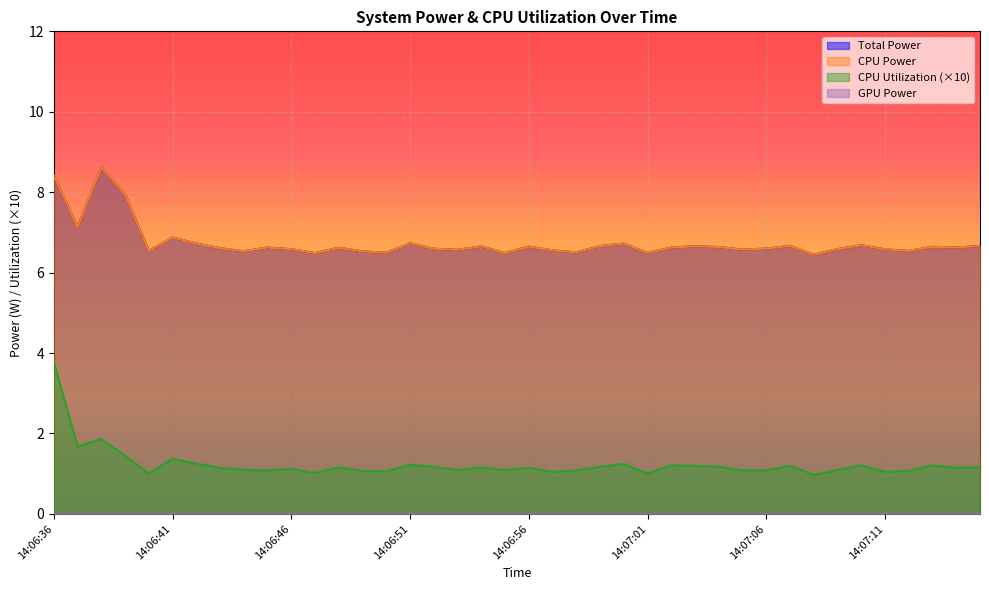

Between 14:06:37 and 14:06:49, which series saw the biggest shift?

Total Power